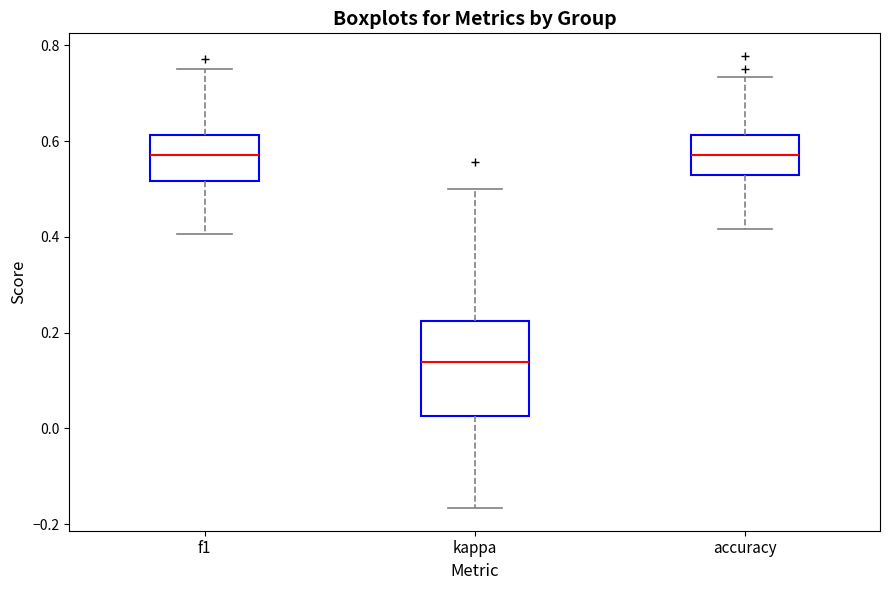

Reading left to right, read every box against the y-axis: the position of its median line, the range the box covers, and the ends of its whiskers. The values are not printed on the chart, so give them approximately, as read against the axis.

f1: median 0.58, box 0.52 to 0.62, whiskers 0.40 to 0.76
kappa: median 0.14, box 0.02 to 0.22, whiskers -0.16 to 0.50
accuracy: median 0.58, box 0.52 to 0.62, whiskers 0.42 to 0.74